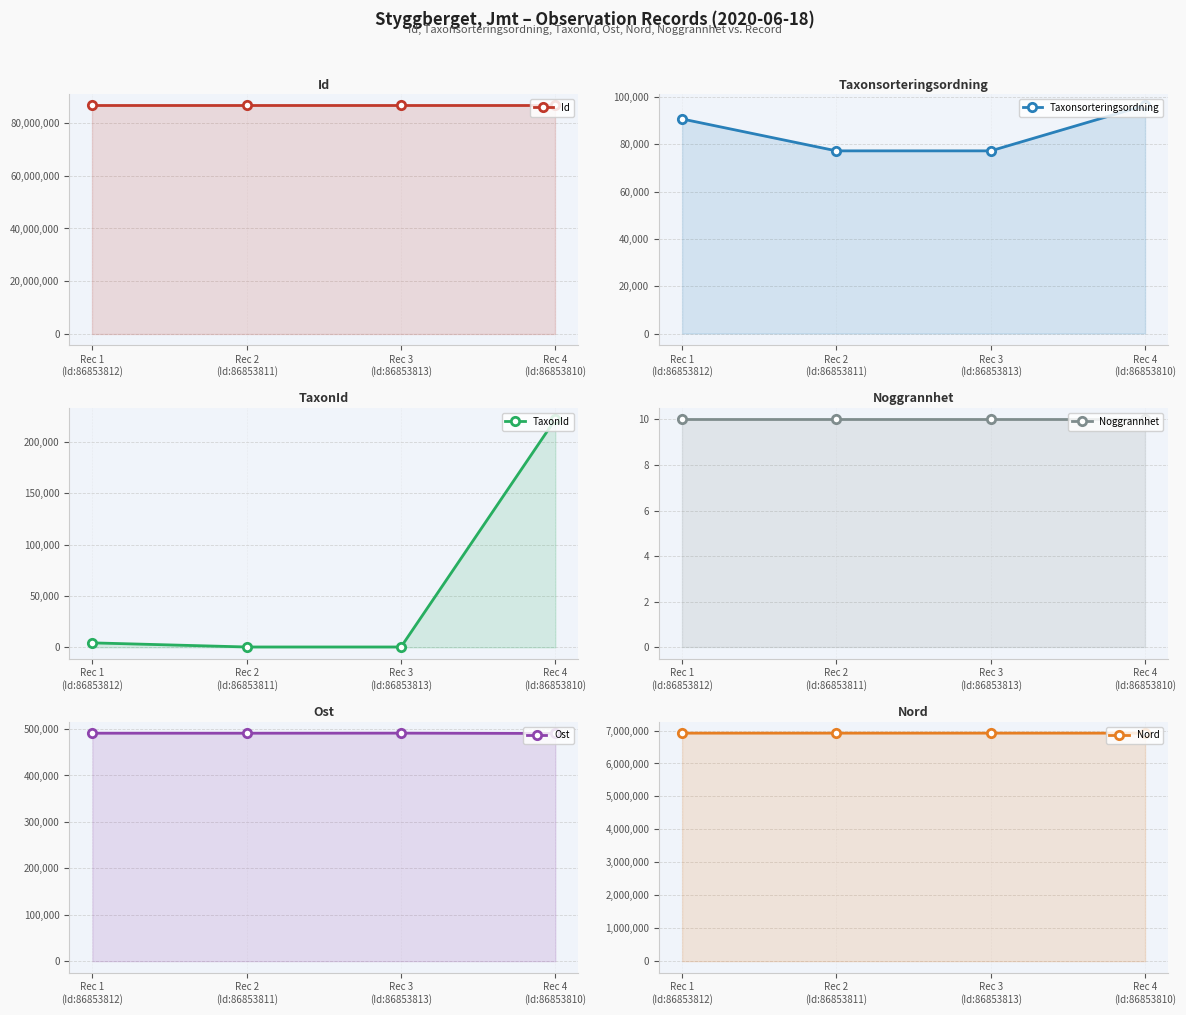

Reading right to left, list all the values displayed in this chart.

Id: 86853810	86853813	86853811	86853812
Taxonsorteringsordning: 96354	77177	77177	90653
TaxonId: 221952	353	353	4364
Noggrannhet: 10	10	10	10
Ost: 490551	491205	491043	491080
Nord: 6920891	6921105	6921060	6921065